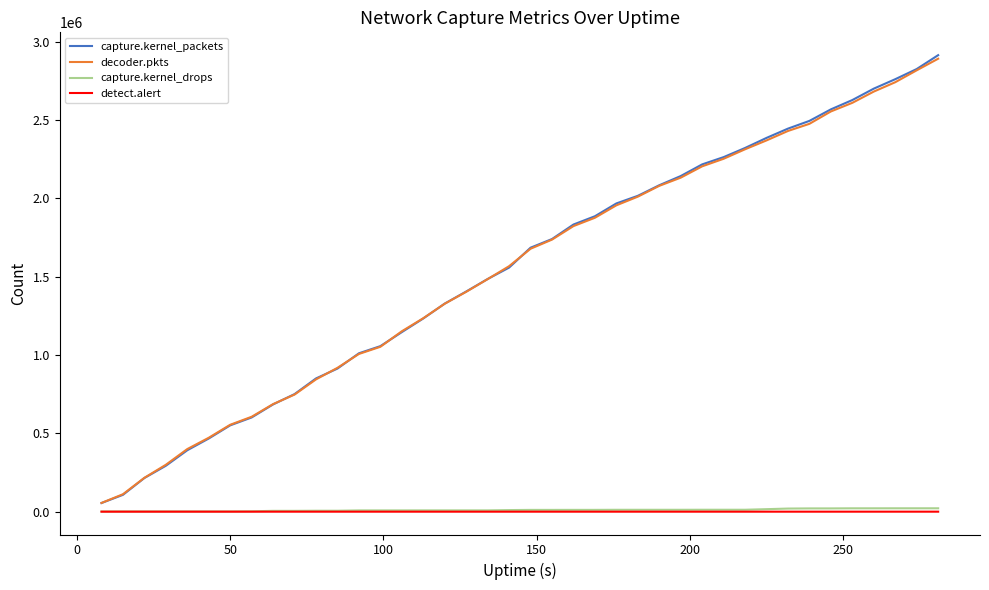

Does the chart display data point markers on the line(s)?

No